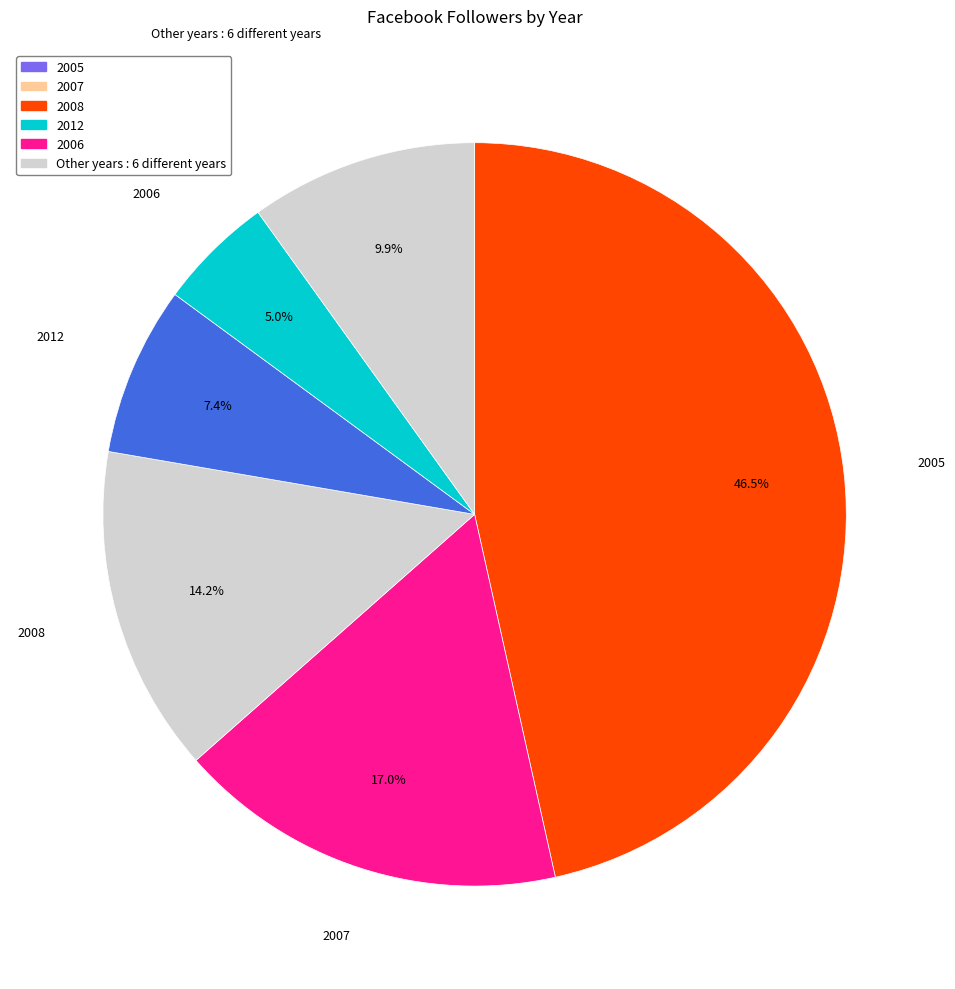

How many segments does this pie chart have?

6